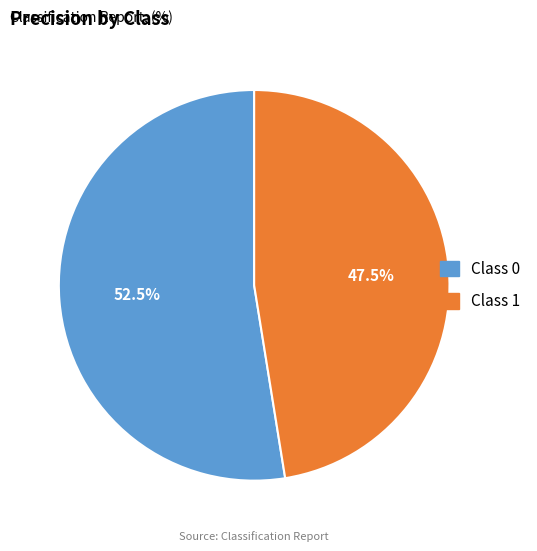

How many slices are in this pie chart?

2